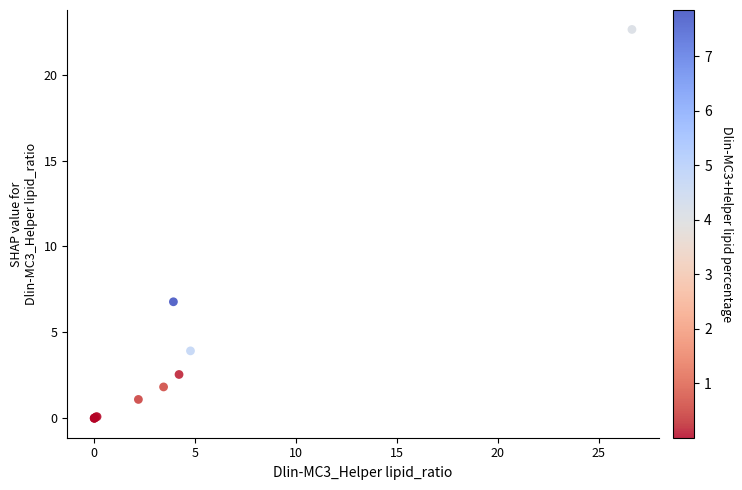

What Y value in the scatter plot is closest to 11?

6.8